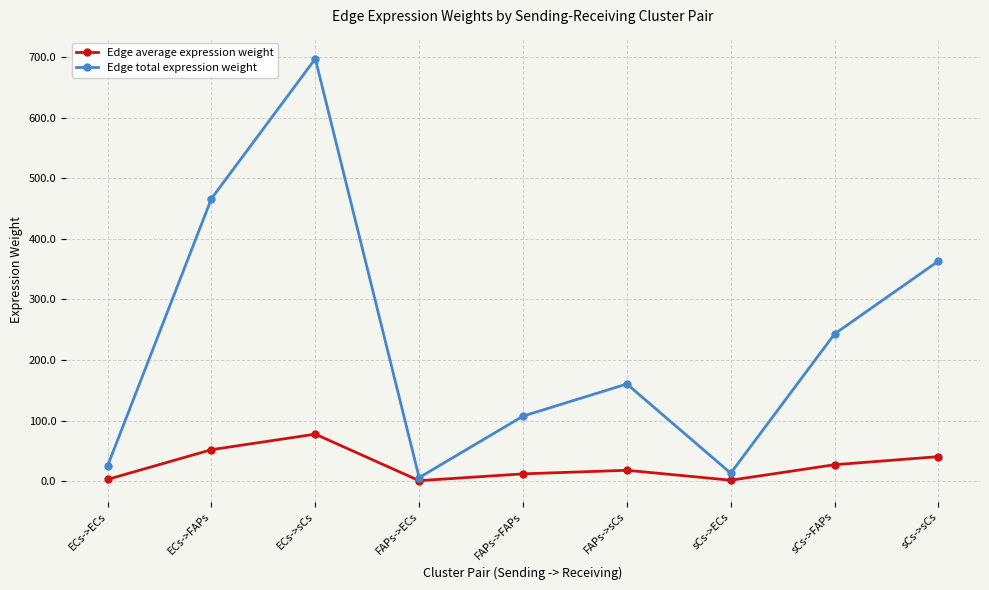

Between ECs->ECs and sCs->sCs, which series saw the biggest shift?

Edge total expression weight